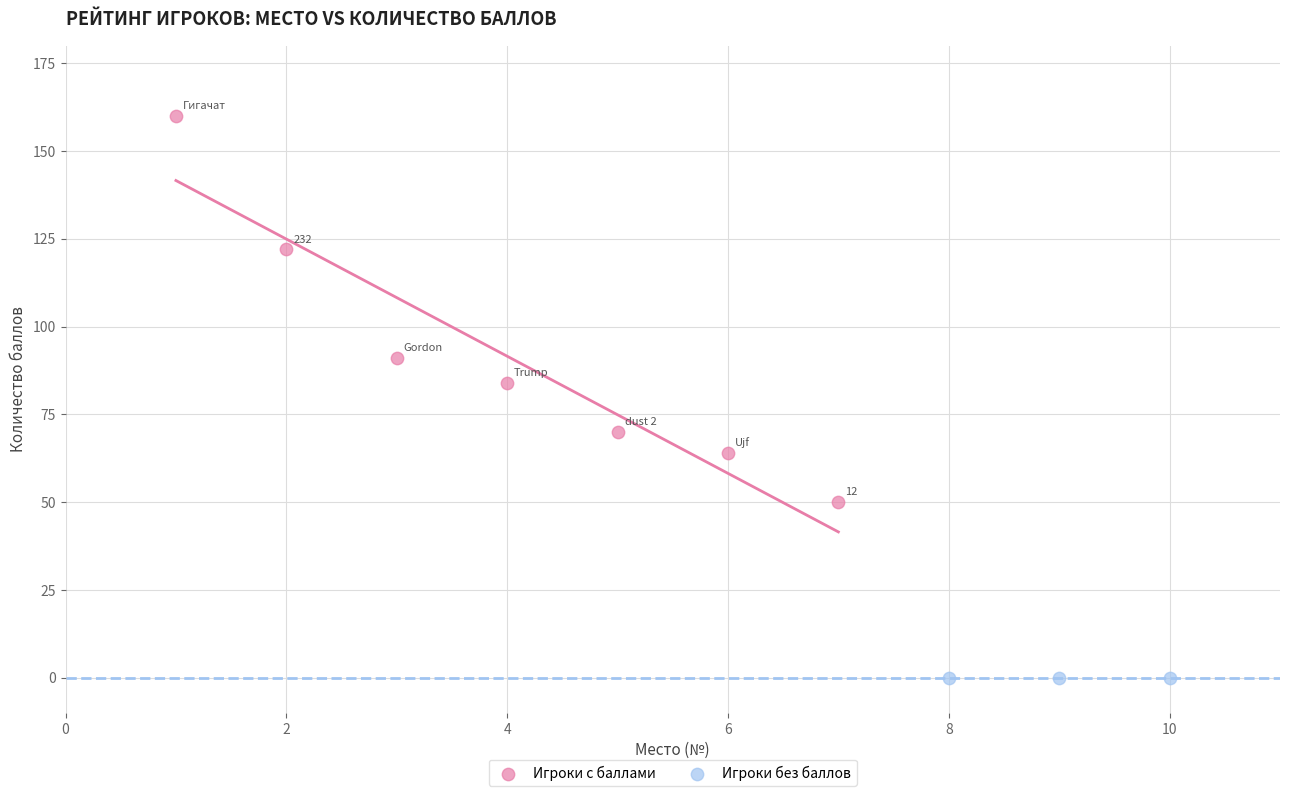

Which series reaches the minimum Y coordinate?

Игроки без баллов